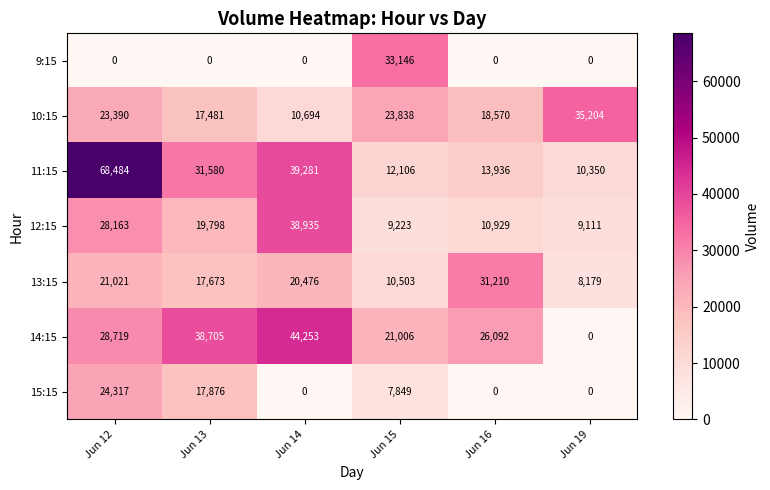

What is the sum of the 9:15 values at Jun 12 and Jun 15?

33146